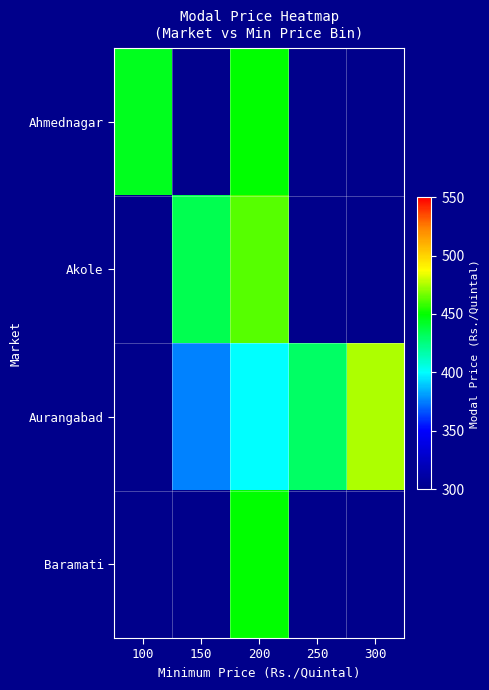

Which label corresponds to the largest value in the chart?

300